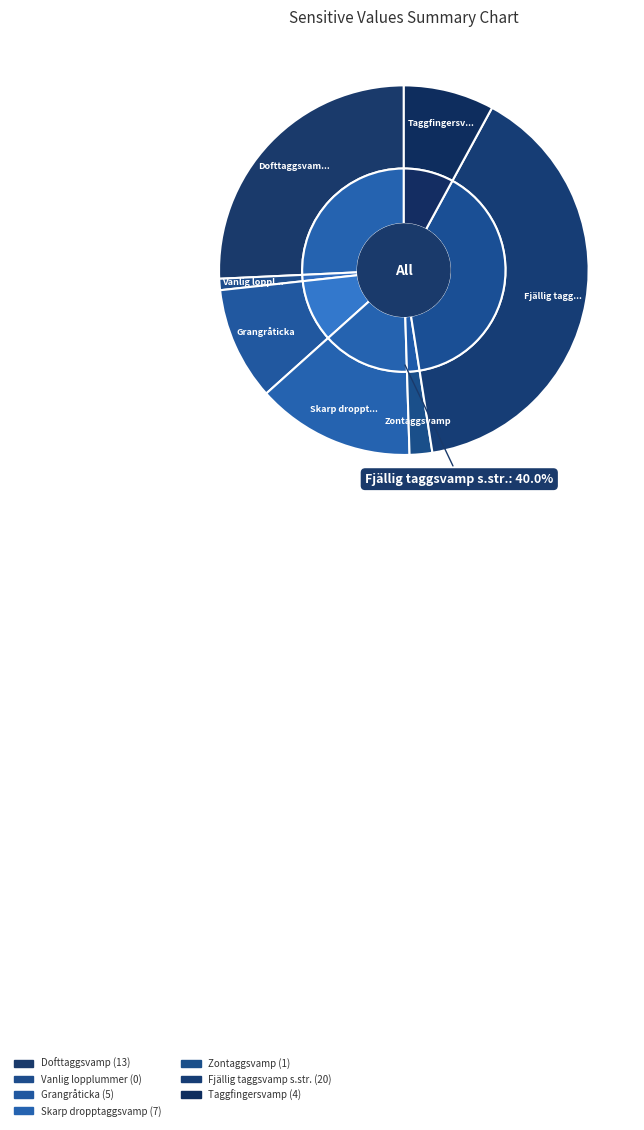

Rank the categories by value from highest to lowest.

Fjällig taggsvamp s.str., Dofttaggsvamp, Skarp dropptaggsvamp, Grangråticka, Taggfingersvamp, Zontaggsvamp, Vanlig lopplummer